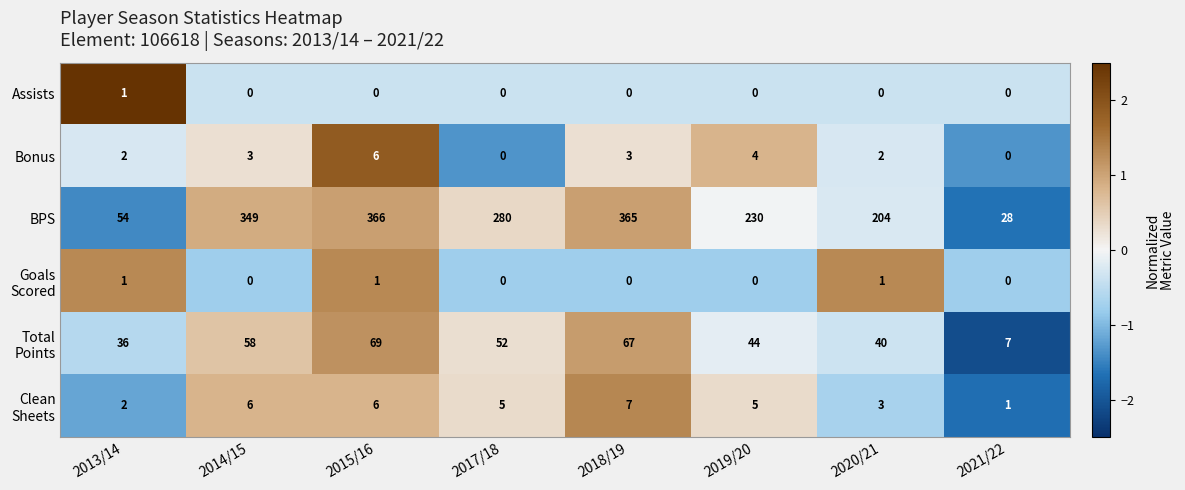

List the labels in order of BPS value, largest first.

2015/16, 2018/19, 2014/15, 2017/18, 2019/20, 2020/21, 2013/14, 2021/22